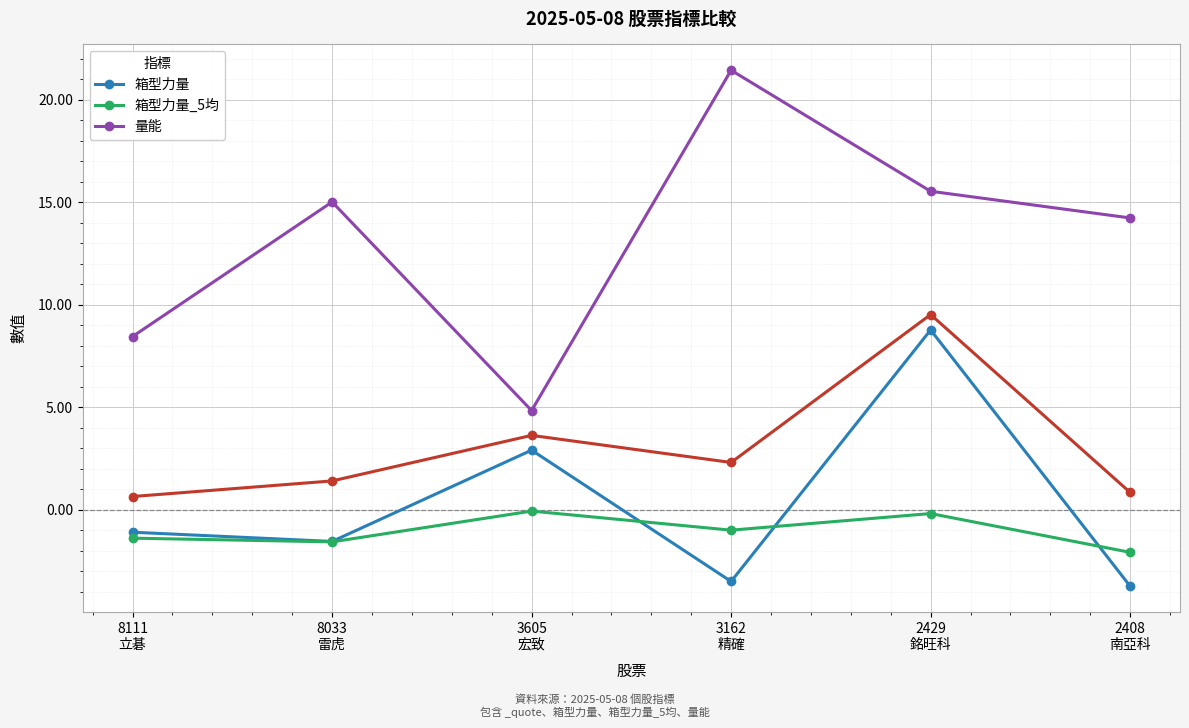

What is the difference between the second highest and second lowest values in the 箱型力量 series?

6.4